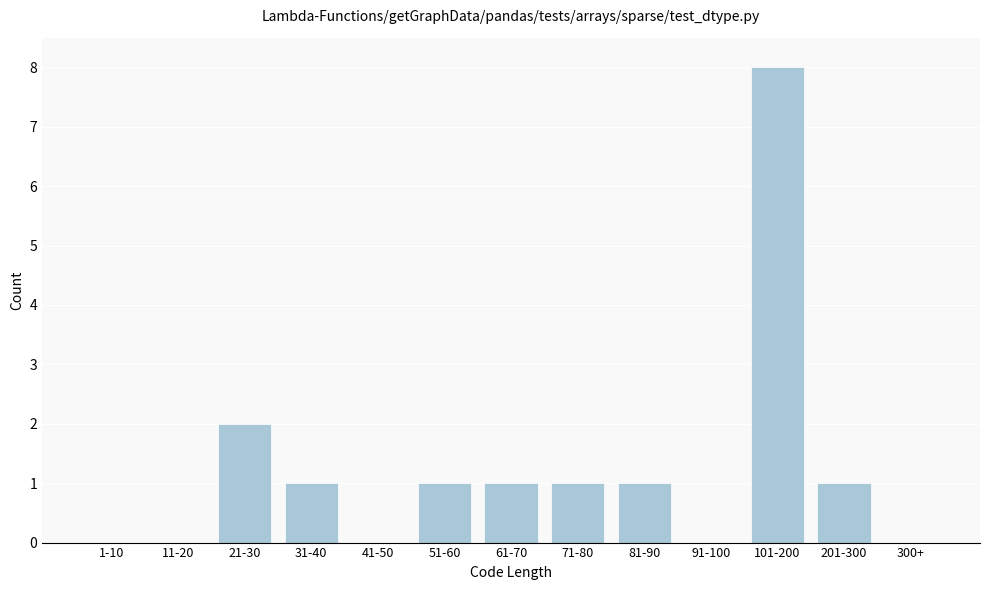

Reading left to right, transcribe all the data shown in this chart.

1-10=0	11-20=0	21-30=2	31-40=1	41-50=0	51-60=1	61-70=1	71-80=1	81-90=1	91-100=0	101-200=8	201-300=1	300+=0